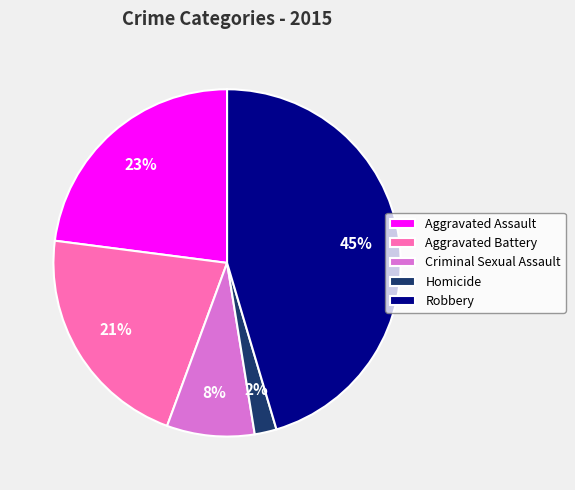

What is the largest slice in the pie chart?

Robbery